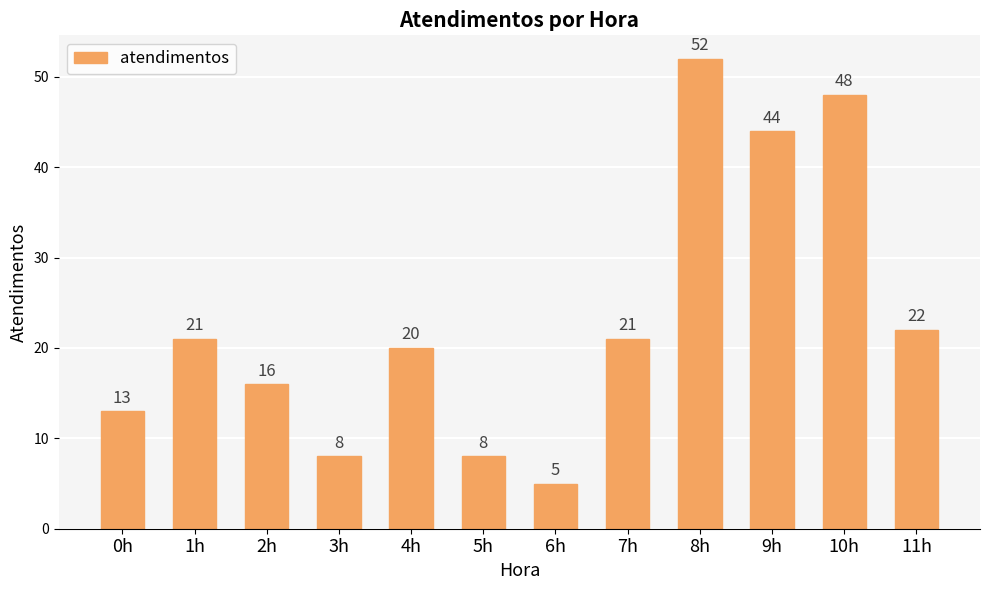

What value does the data have at 1h, to the nearest 5?

20